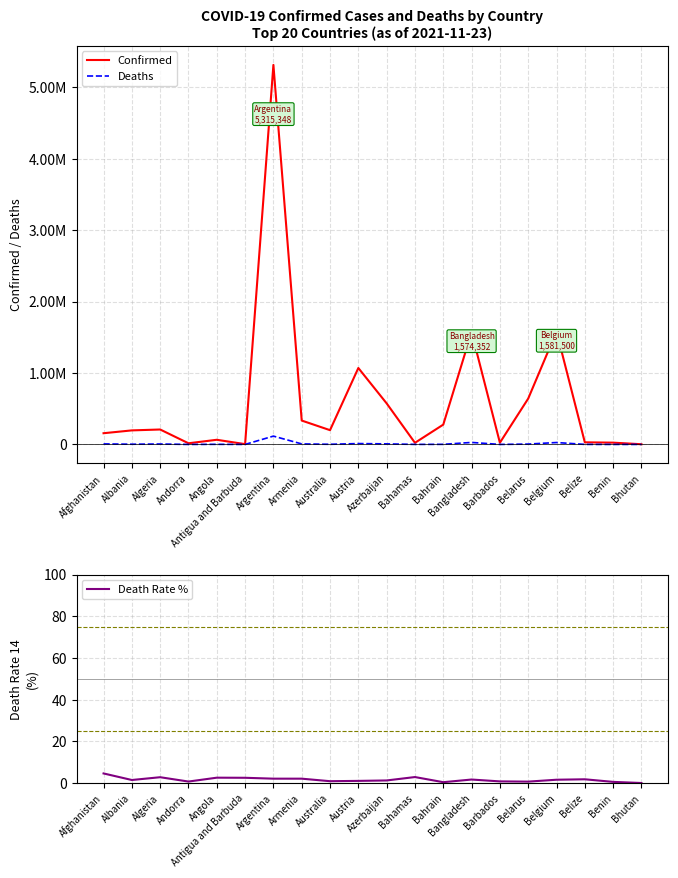

Reading left to right, what are all the values shown in this chart?

Confirmed: Afghanistan=156911.0	Albania=196611.0	Algeria=209111.0	Andorra=16086.0	Angola=65024.0	Antigua and Barbuda=4135.0	Argentina=5315348.0	Armenia=334347.0	Australia=199650.0	Austria=1070419.0	Azerbaijan=574799.0	Bahamas=22655.0	Bahrain=277389.0	Bangladesh=1574352.0	Barbados=23795.0	Belarus=641919.0	Belgium=1581500.0	Belize=29501.0	Benin=24846.0	Bhutan=2632.0
Deaths: Afghanistan=7365.0	Albania=3049.0	Algeria=6026.0	Andorra=130.0	Angola=1730.0	Antigua and Barbuda=108.0	Argentina=116377.0	Armenia=7308.0	Australia=1948.0	Austria=12042.0	Azerbaijan=7657.0	Bahamas=671.0	Bahrain=1394.0	Bangladesh=27955.0	Barbados=210.0	Belarus=4965.0	Belgium=26568.0	Belize=558.0	Benin=161.0	Bhutan=3.0
Death Rate %: Afghanistan=4.7	Albania=1.6	Algeria=2.9	Andorra=0.8	Angola=2.7	Antigua and Barbuda=2.6	Argentina=2.2	Armenia=2.2	Australia=1.0	Austria=1.1	Azerbaijan=1.3	Bahamas=3.0	Bahrain=0.5	Bangladesh=1.8	Barbados=0.9	Belarus=0.8	Belgium=1.7	Belize=1.9	Benin=0.6	Bhutan=0.1